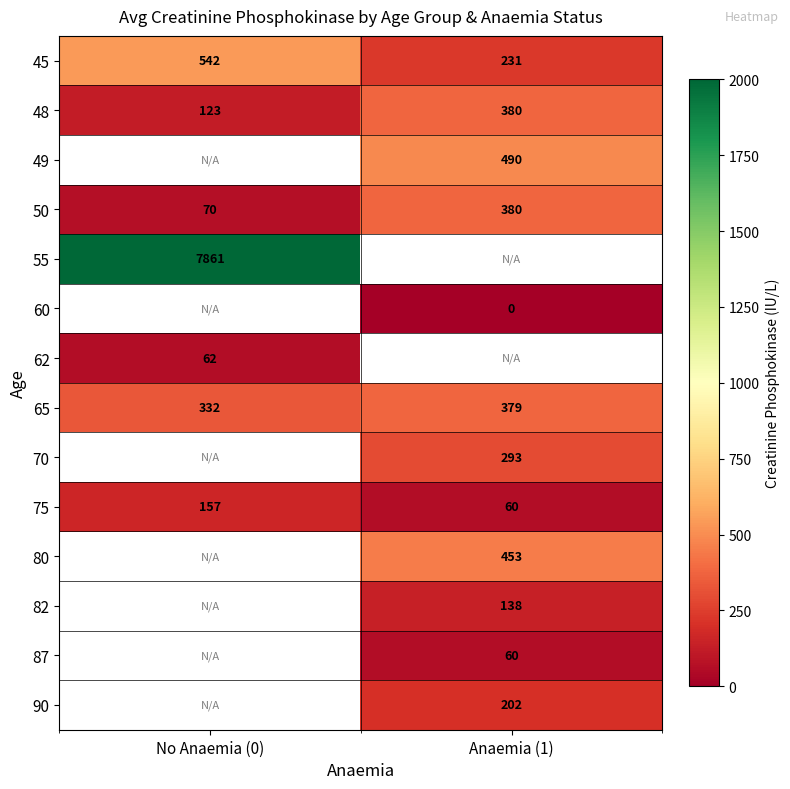

The 62 series shows 62 at No Anaemia (0). True or false?

True